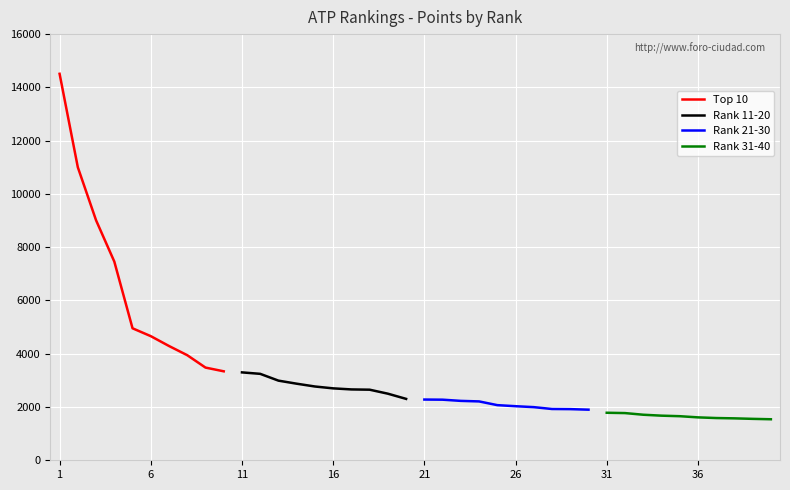

Is it true that Rank 21-30 equals 3007 at 26?

False